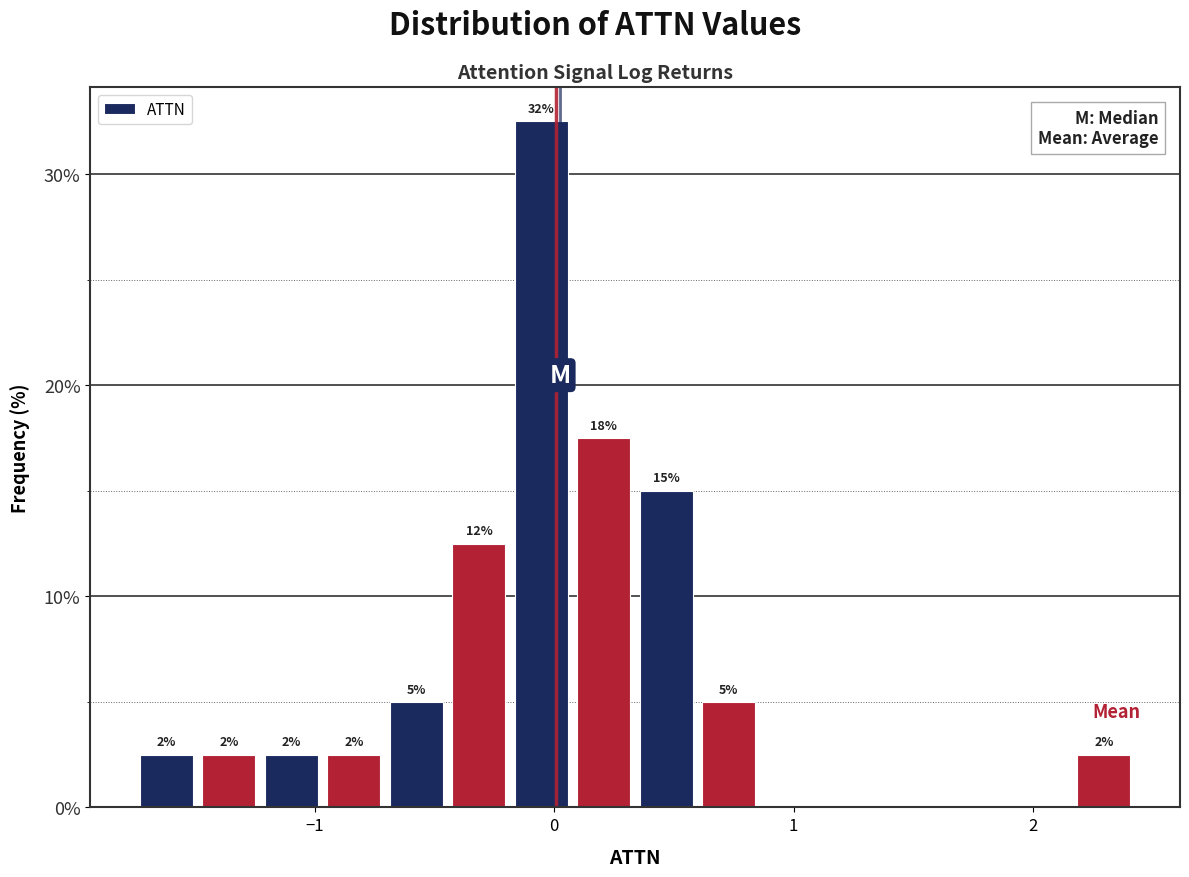

Around what value on the x-axis is the tallest bar? Give the approximate position of its centre, as read against the axis.

-0.1